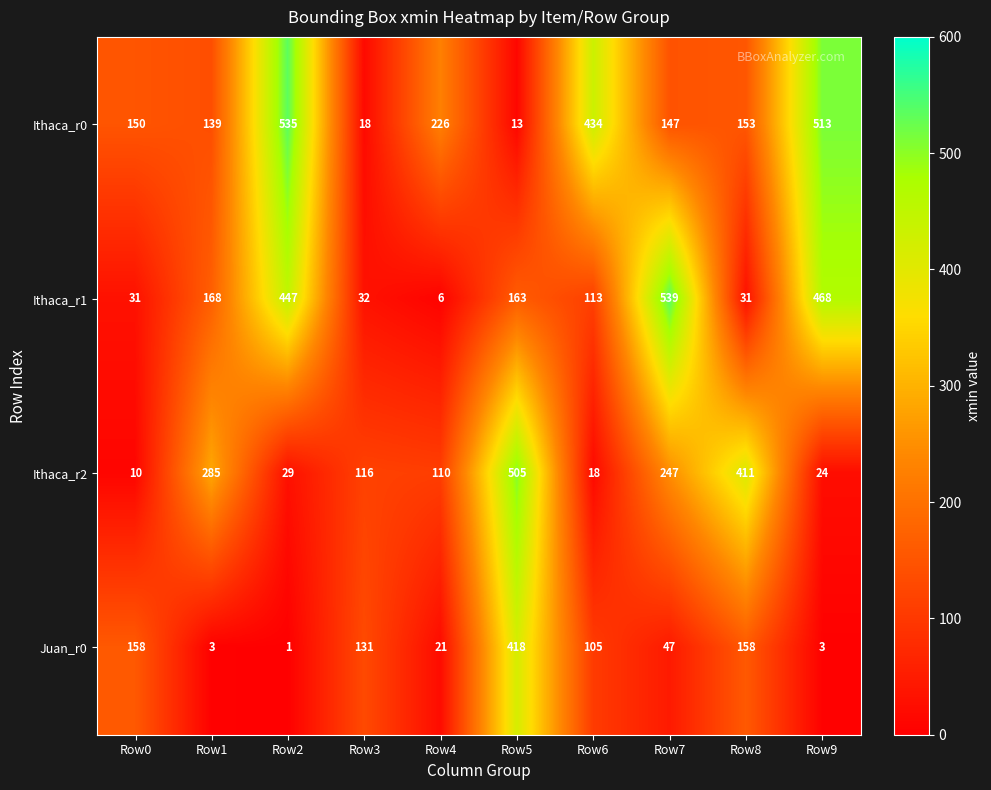

Which series has the widest spread of values?

Ithaca_r1